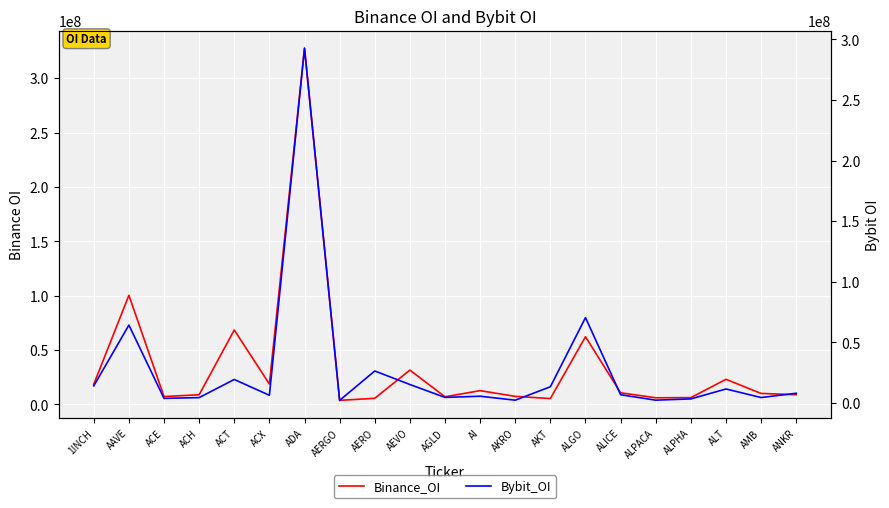

What is the spread (max minus min) of values at 1INCH?

4559498